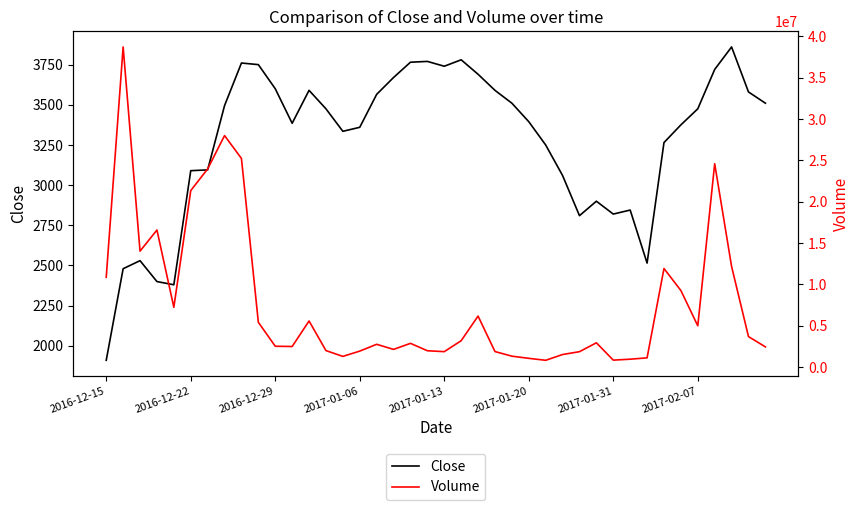

What is the difference between the second highest and second lowest values in the Close series?

1400